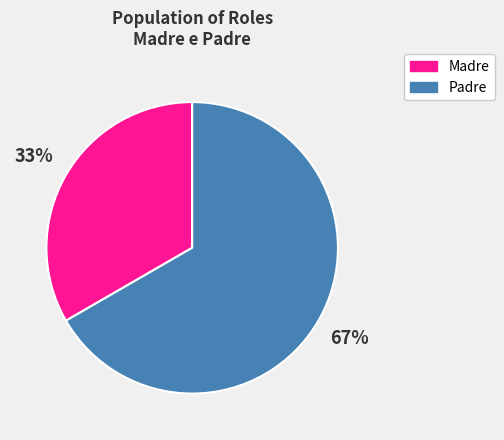

True or false: Padre accounts for 67% of the total.

True